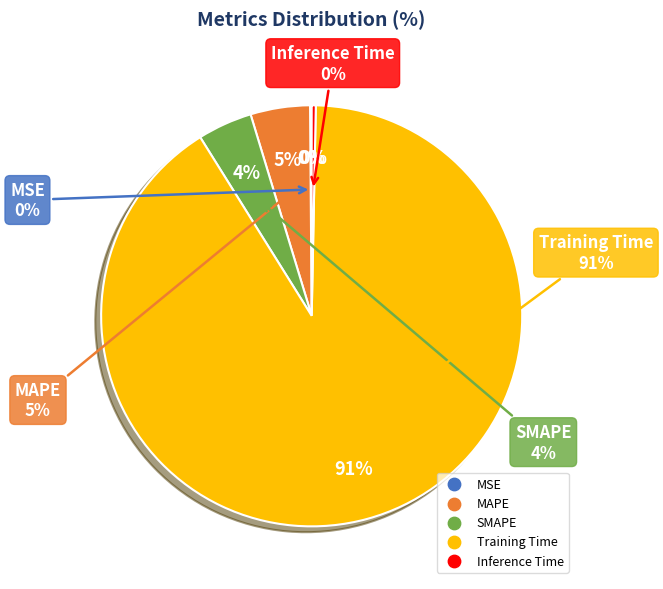

What is the largest slice in the pie chart?

Training Time